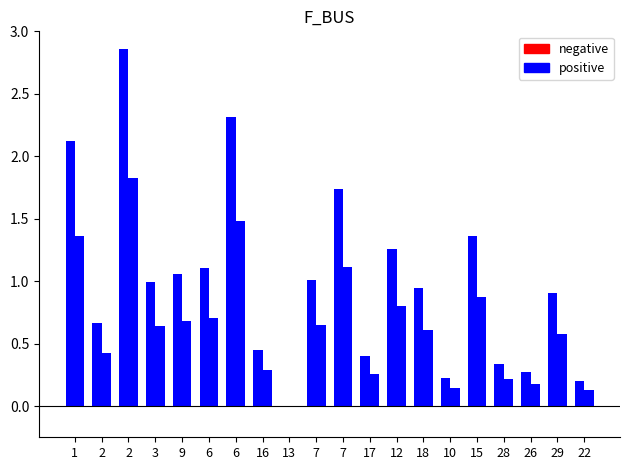

Which has a higher value, 10 or 18?

10